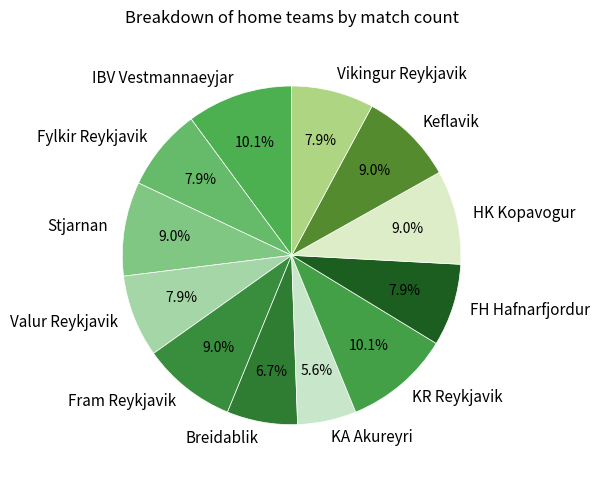

What is the ratio of the value at Fram Reykjavik to the value at KA Akureyri?

1.6